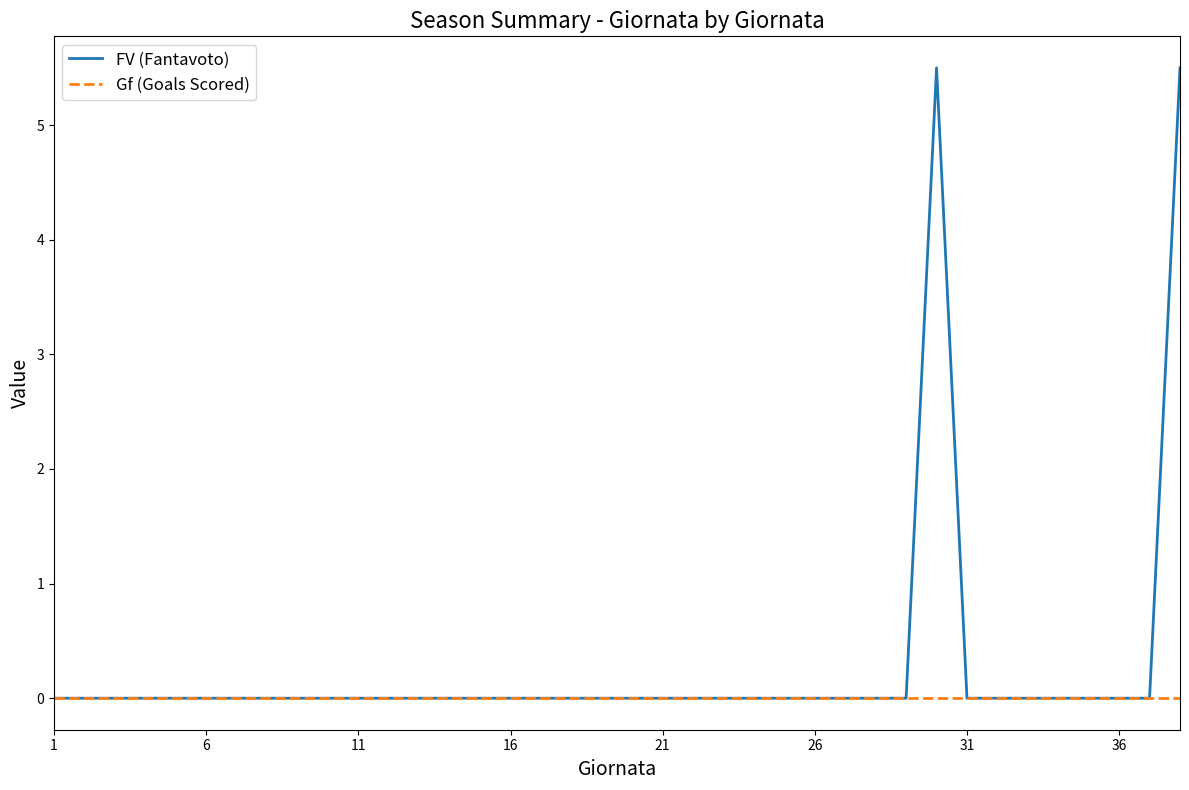

What is the average value of the FV (Fantavoto) series?

0.3